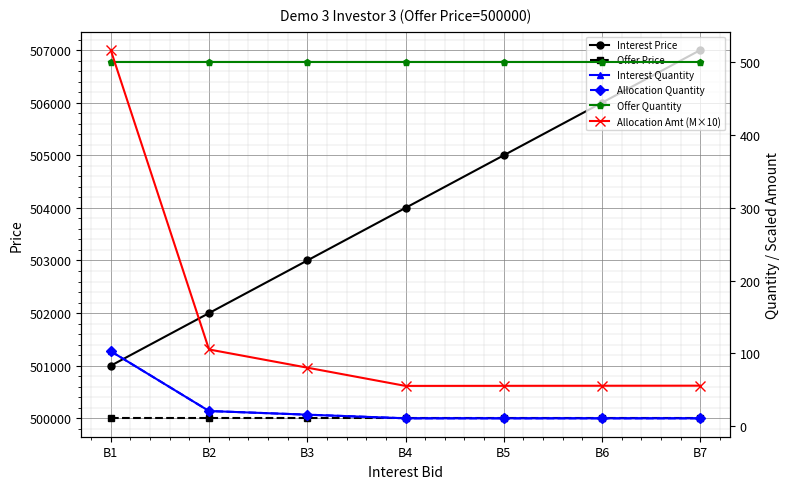

What is the sum of all Interest Price values?

3528000